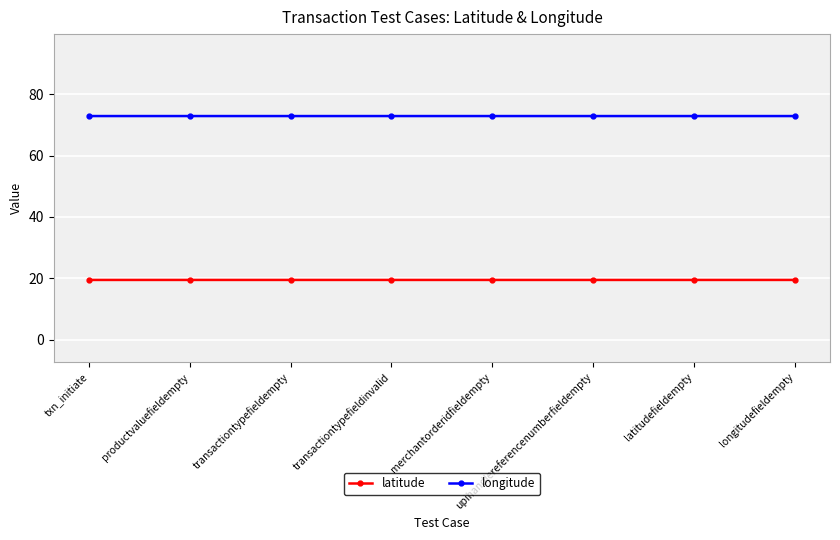

Read the longitude value at longitudefieldempty.

72.9